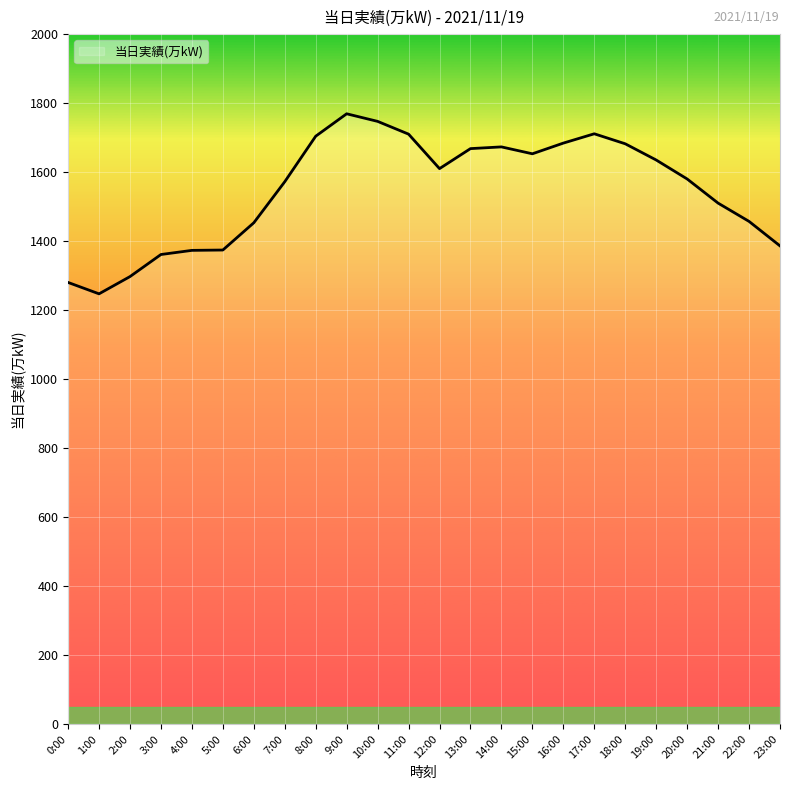

Approximately how many times larger is the value at 14:00 compared to 9:00?

0.9